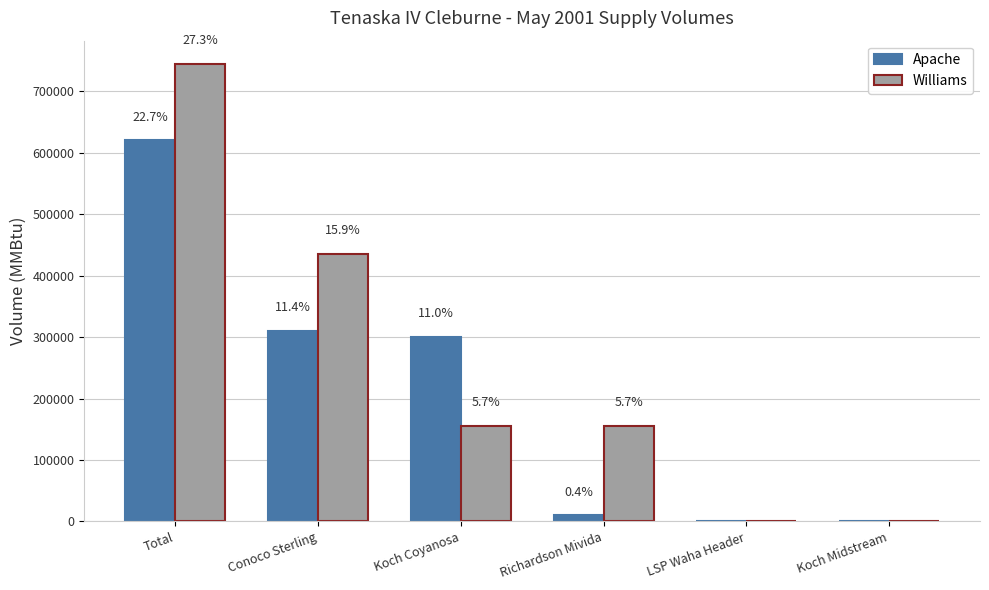

Reading left to right, list all the values displayed in this chart.

Apache: Total=620000	Conoco Sterling=310000	Koch Coyanosa=300000	Richardson Mivida=10000	LSP Waha Header=0	Koch Midstream=0
Williams: Total=745000	Conoco Sterling=435000	Koch Coyanosa=155000	Richardson Mivida=155000	LSP Waha Header=0	Koch Midstream=0